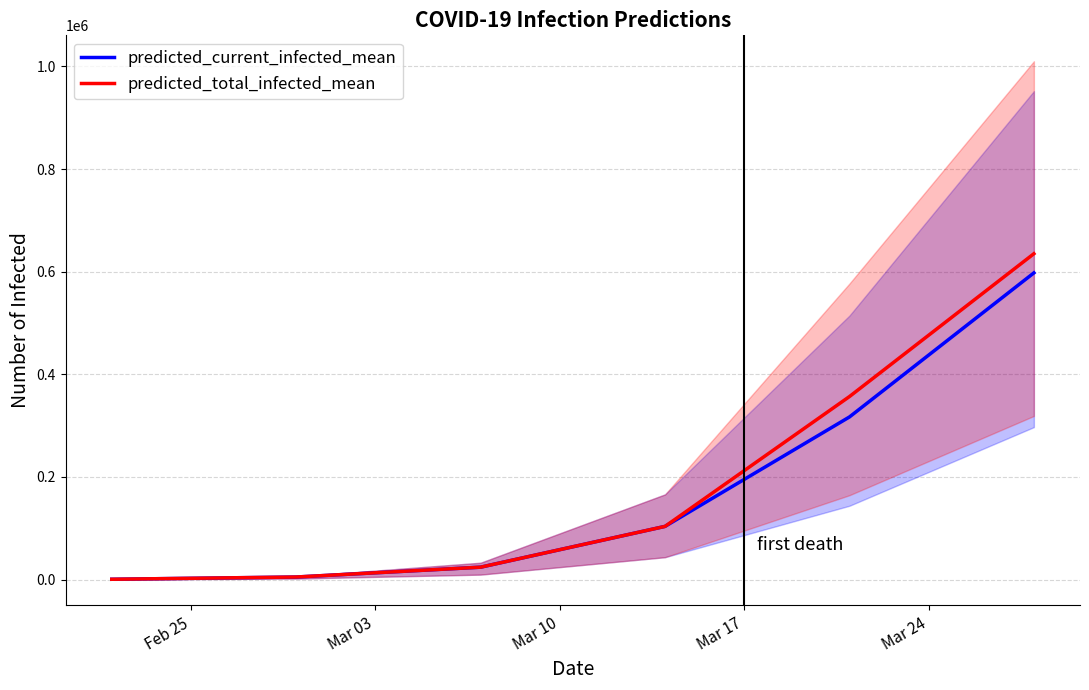

Reading right to left, list all the values displayed in this chart.

predicted_current_infected_mean: 597751	316963	103704	24193	5016	627
predicted_total_infected_mean: 635097	356735	103704	24193	5016	627